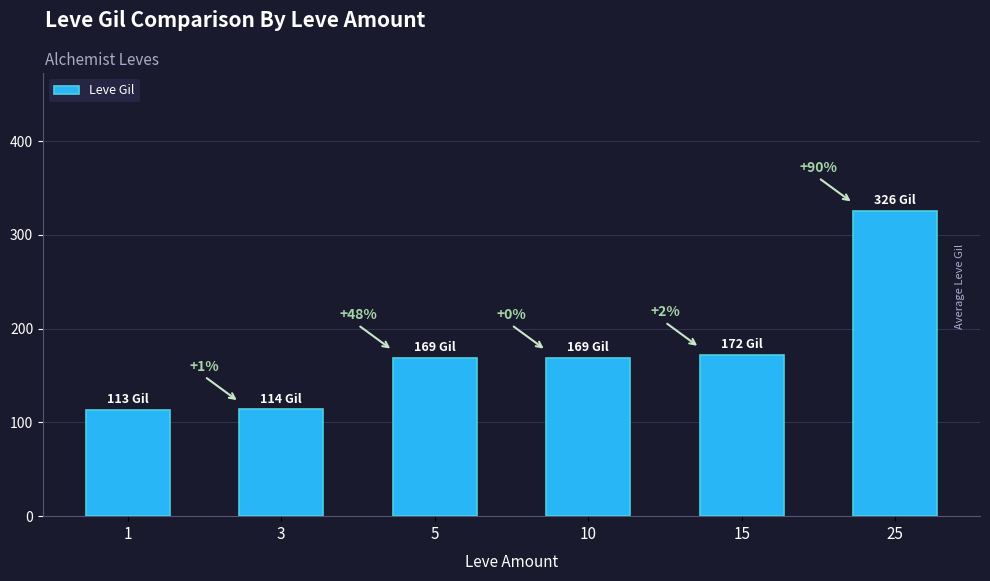

Which has a higher value, 10 or 1?

10